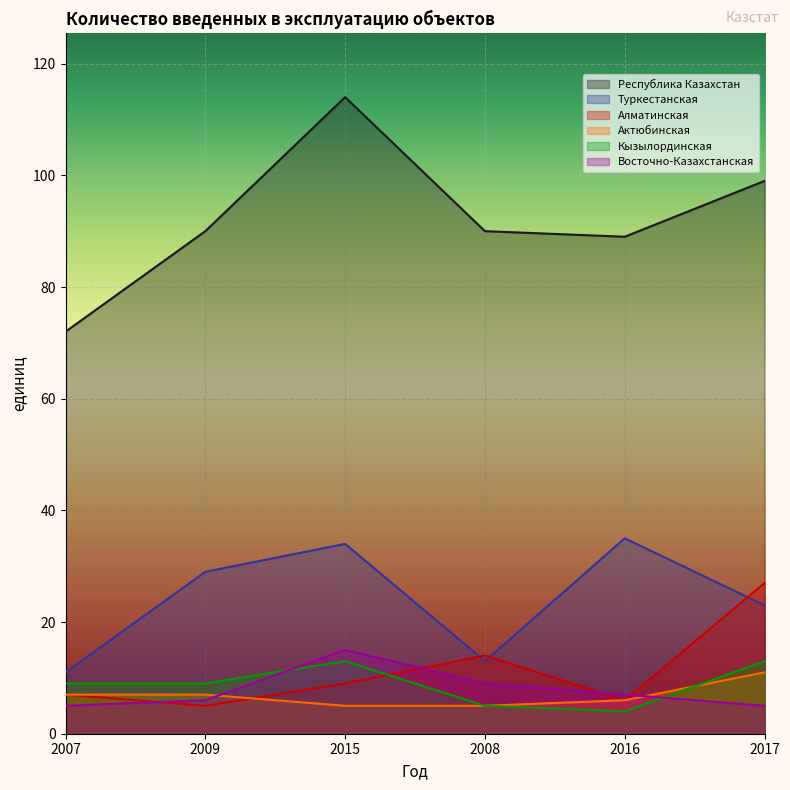

Read the Республика Казахстан value at 2015.

114